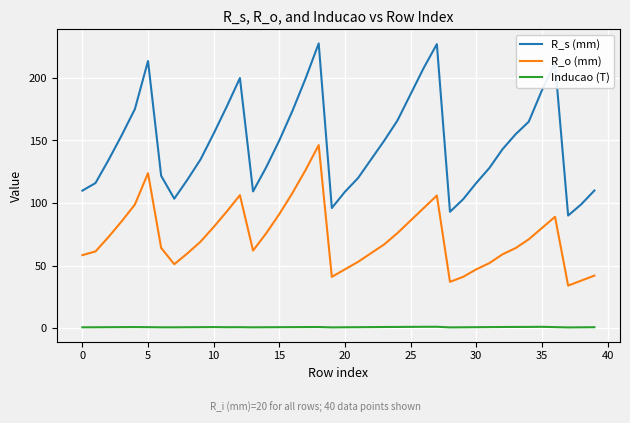

Which series has the largest total across all categories?

R_s (mm)